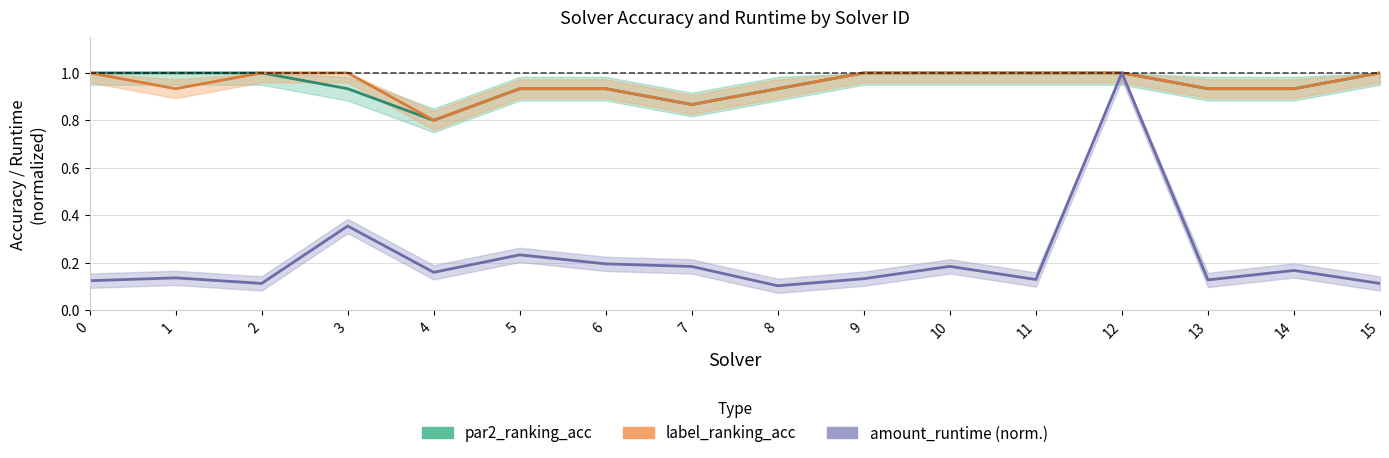

What is the maximum value shown in the chart?

1.0